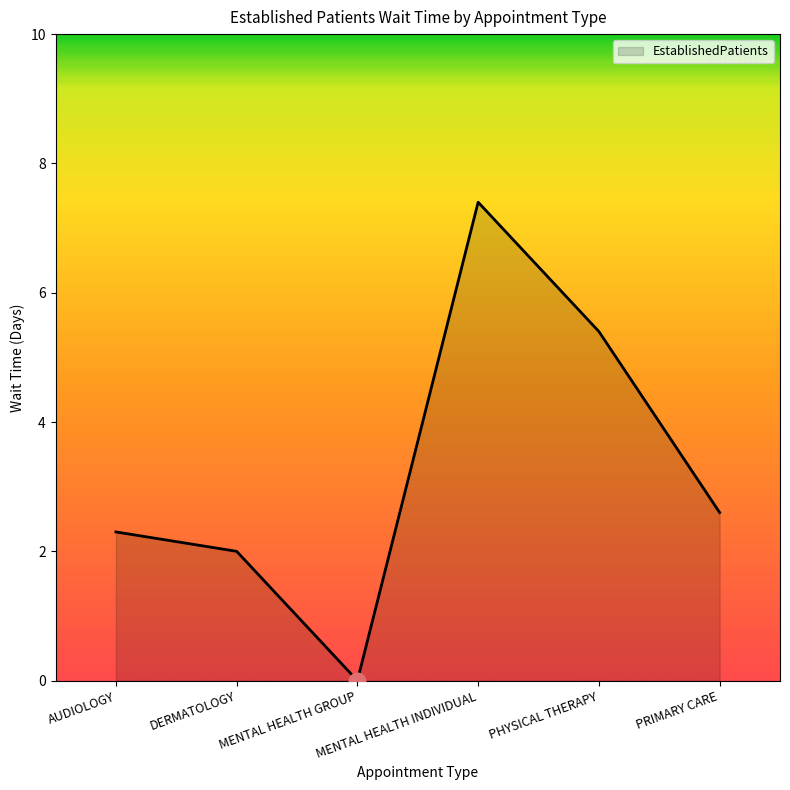

How many lines are shown in the chart?

1